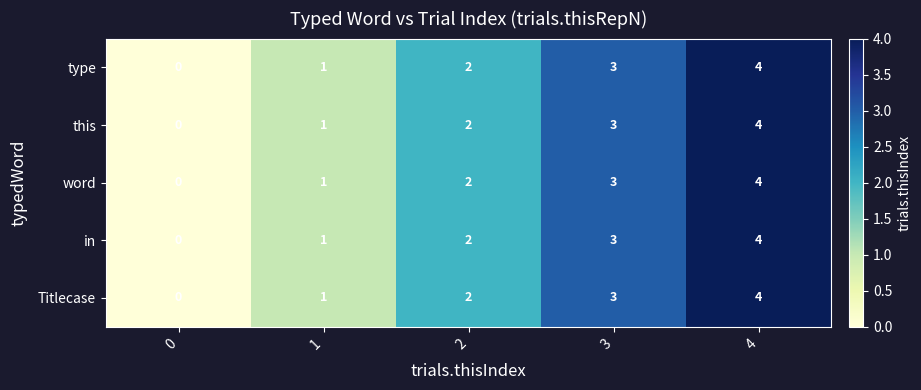

What is the greatest value displayed?

4